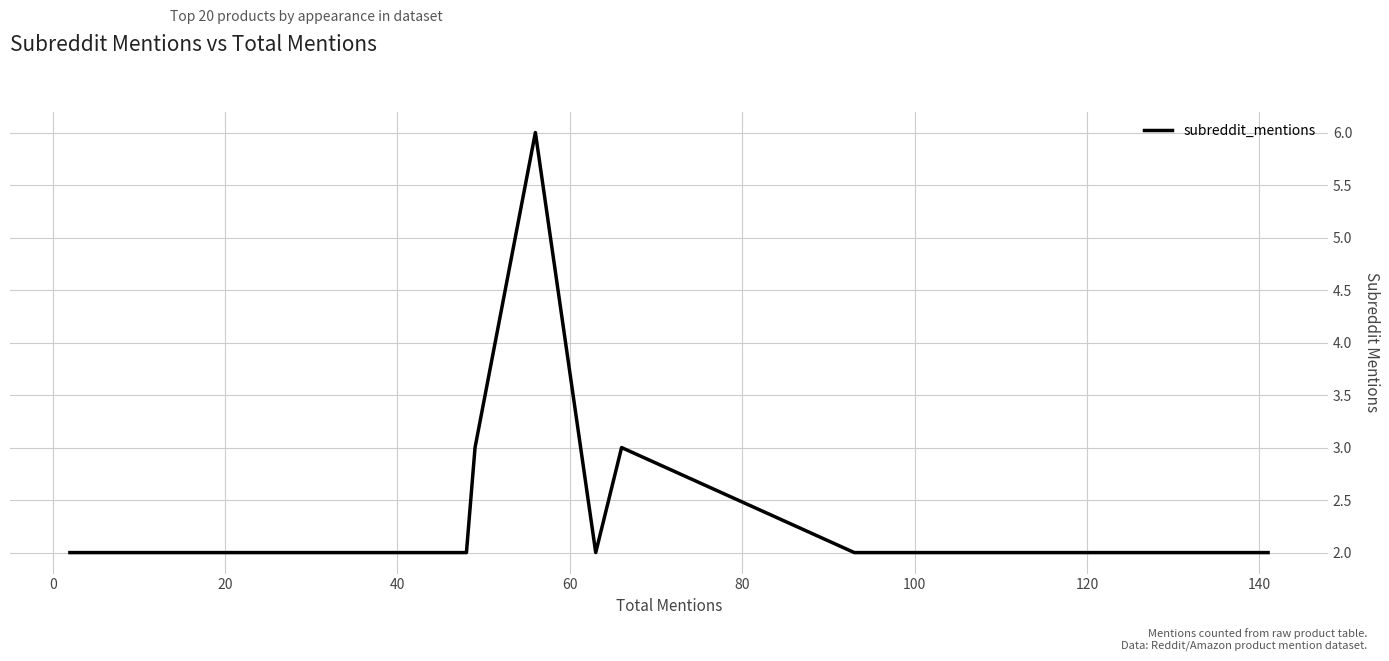

True or false: there are more than 0 points higher than both neighbors.

True